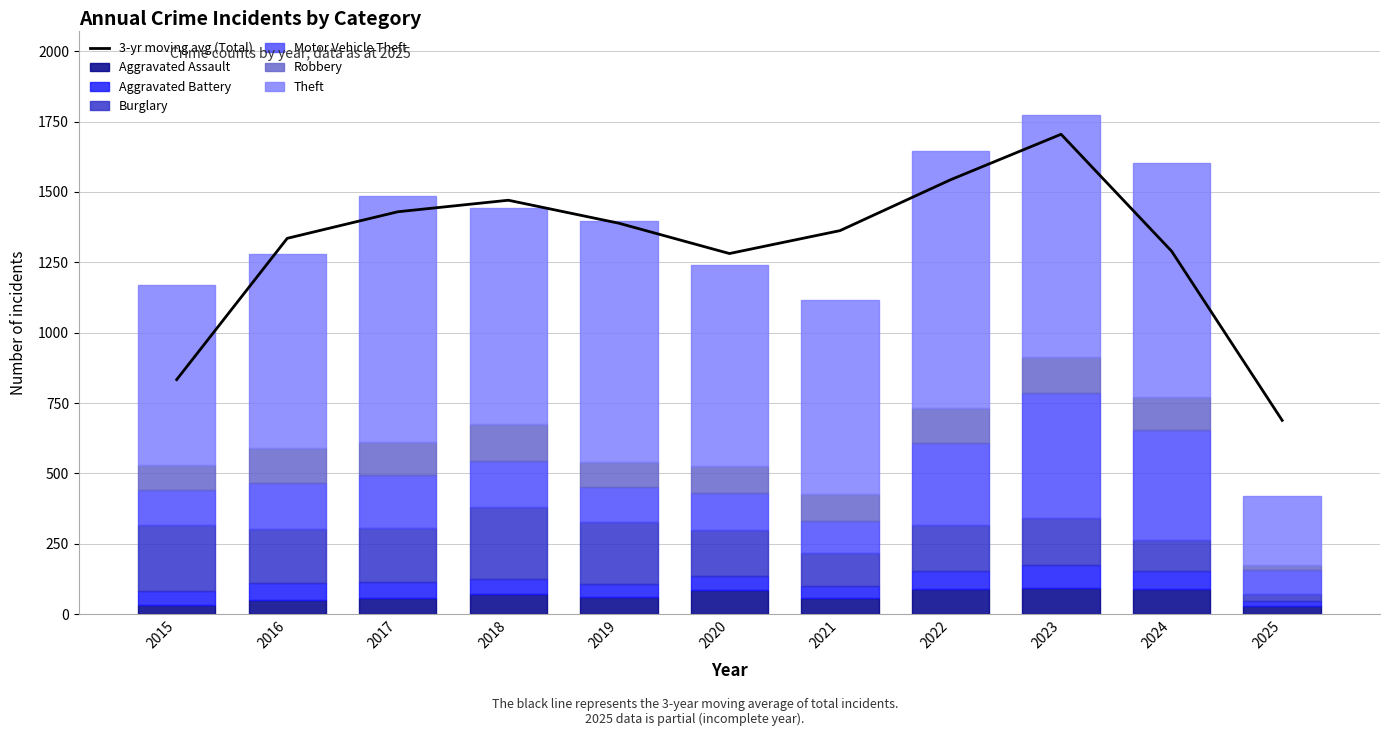

How many bars are there in each group?

6